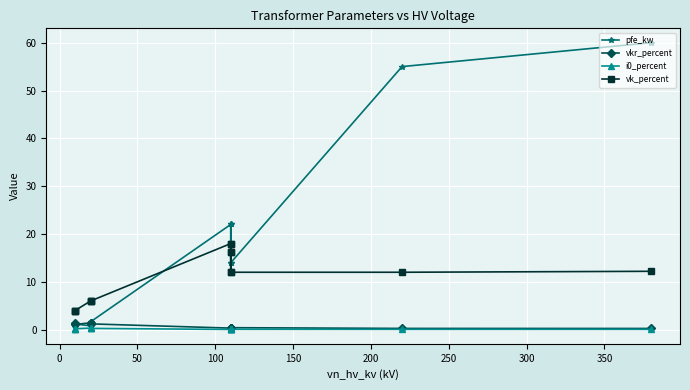

True or false: vkr_percent and i0_percent intersect in this chart.

False